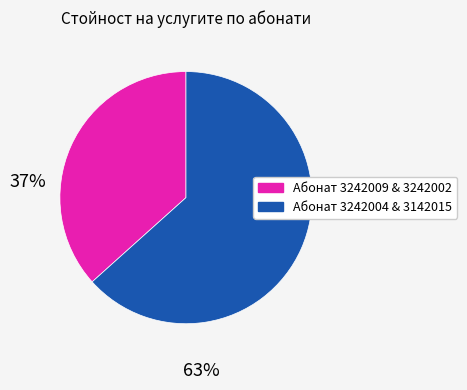

How many segments does this pie chart have?

2